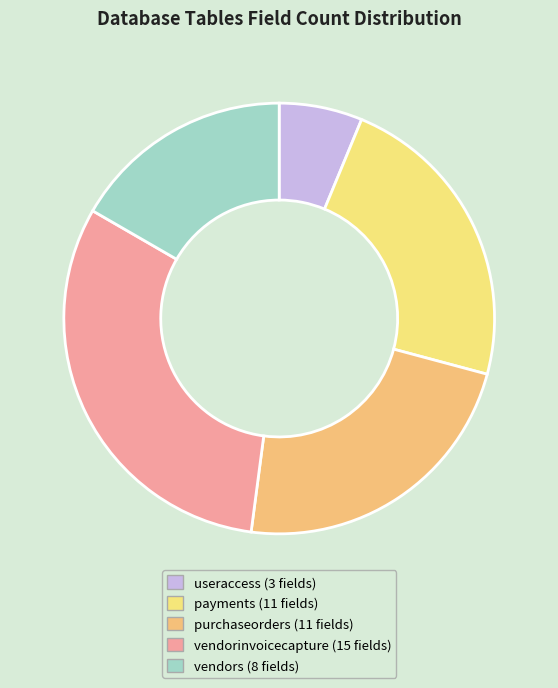

To the nearest percent, what is the combined percentage of payments and vendorinvoicecapture?

54%